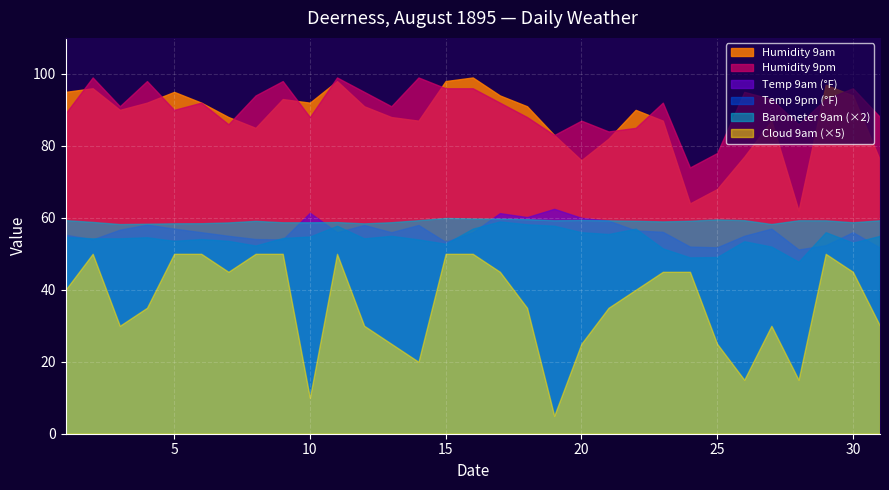

True or false: Temp 9am has more than 1 points higher than both neighbors.

True